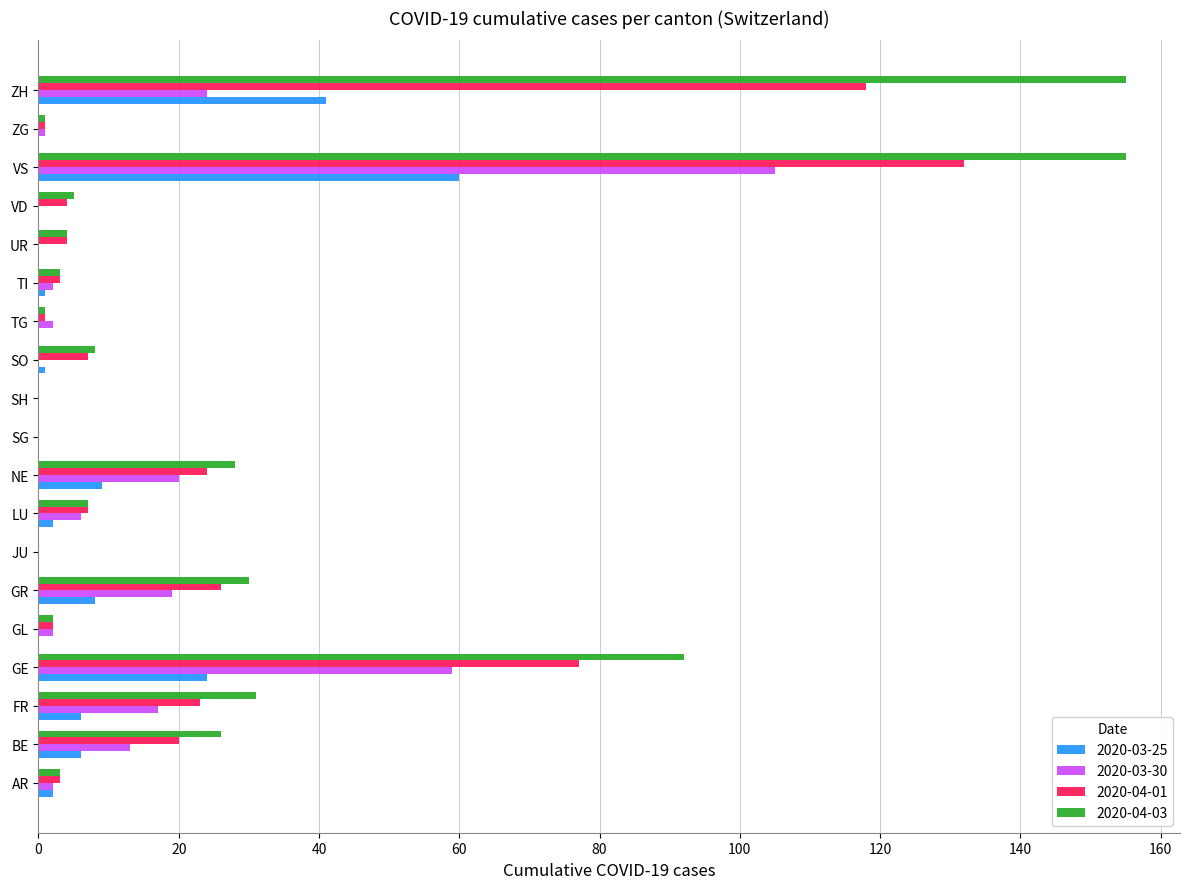

True or false: 2020-04-03 has a value of 5 at VD.

True